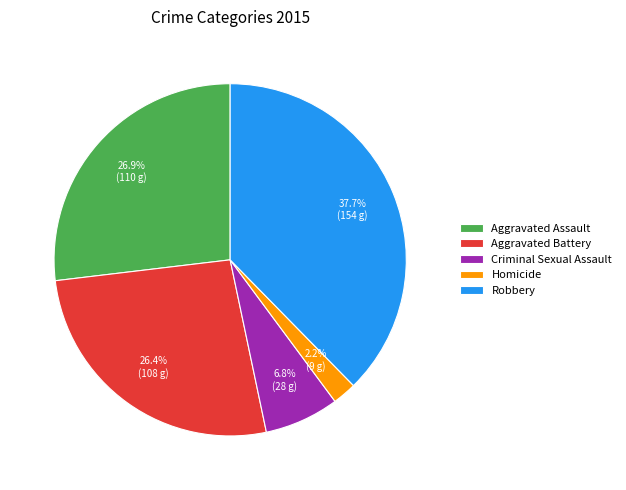

What percentage is the Homicide slice, to the nearest percent?

2%